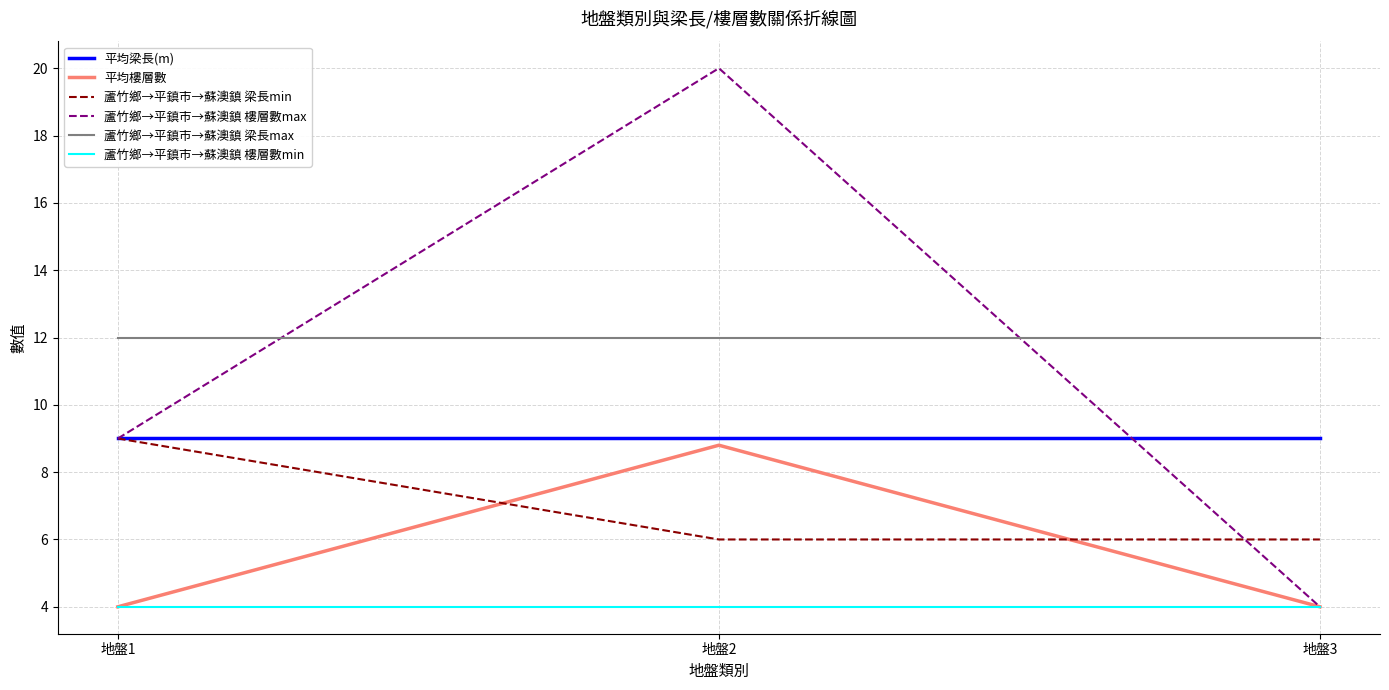

Is this an area chart (filled region under the line)?

No